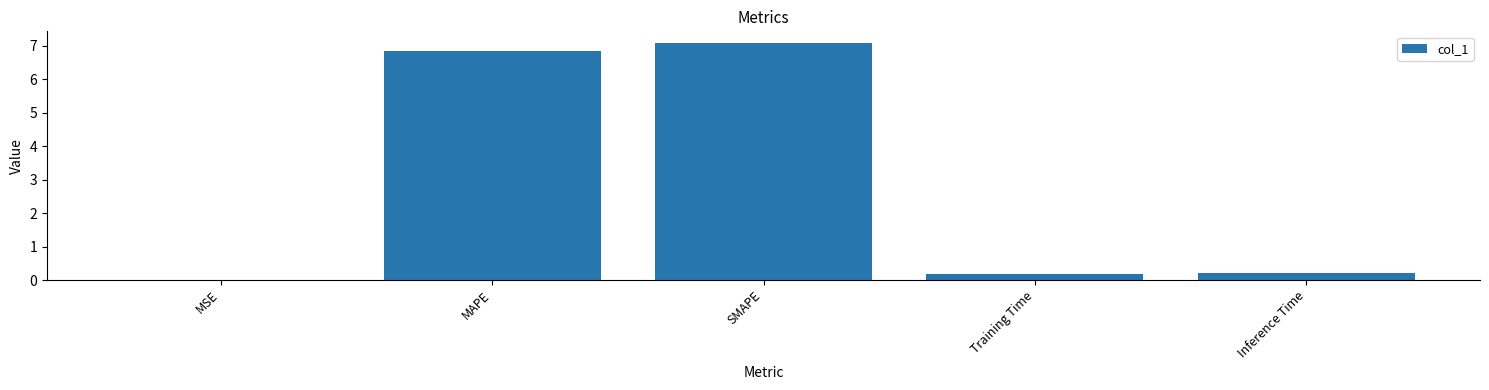

What is the greatest value displayed?

7.1